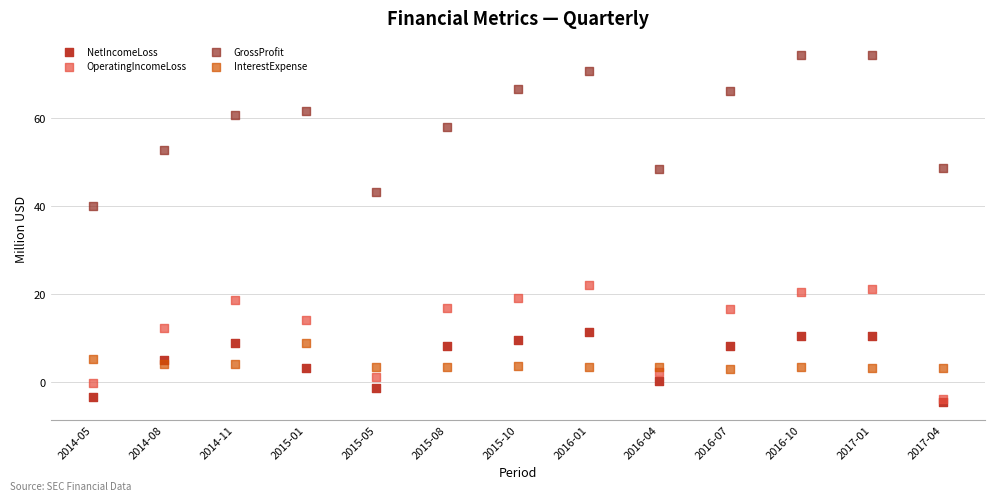

In the GrossProfit series, what Y value is closest to 57?

58.0